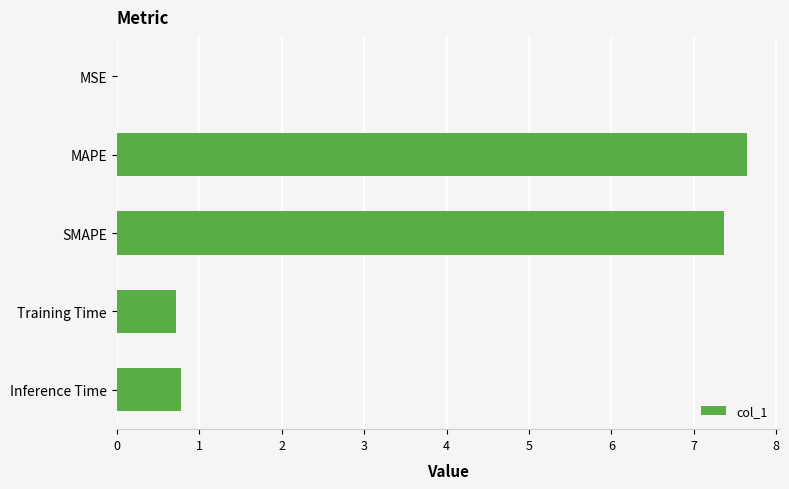

Which has a higher value, MAPE or Inference Time?

MAPE